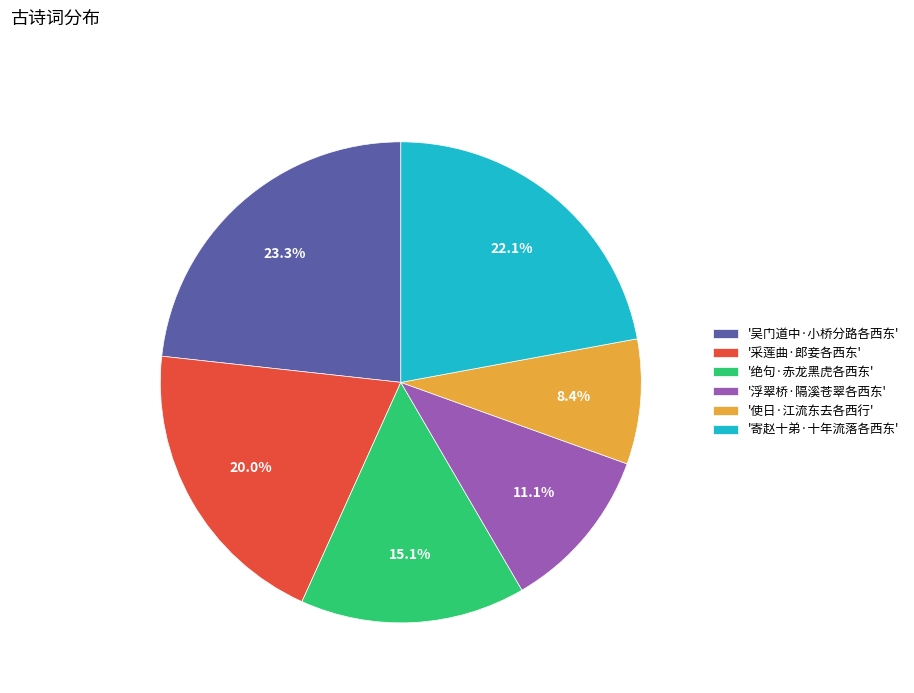

To the nearest percent, what is the difference between the largest and smallest slice percentages?

15%